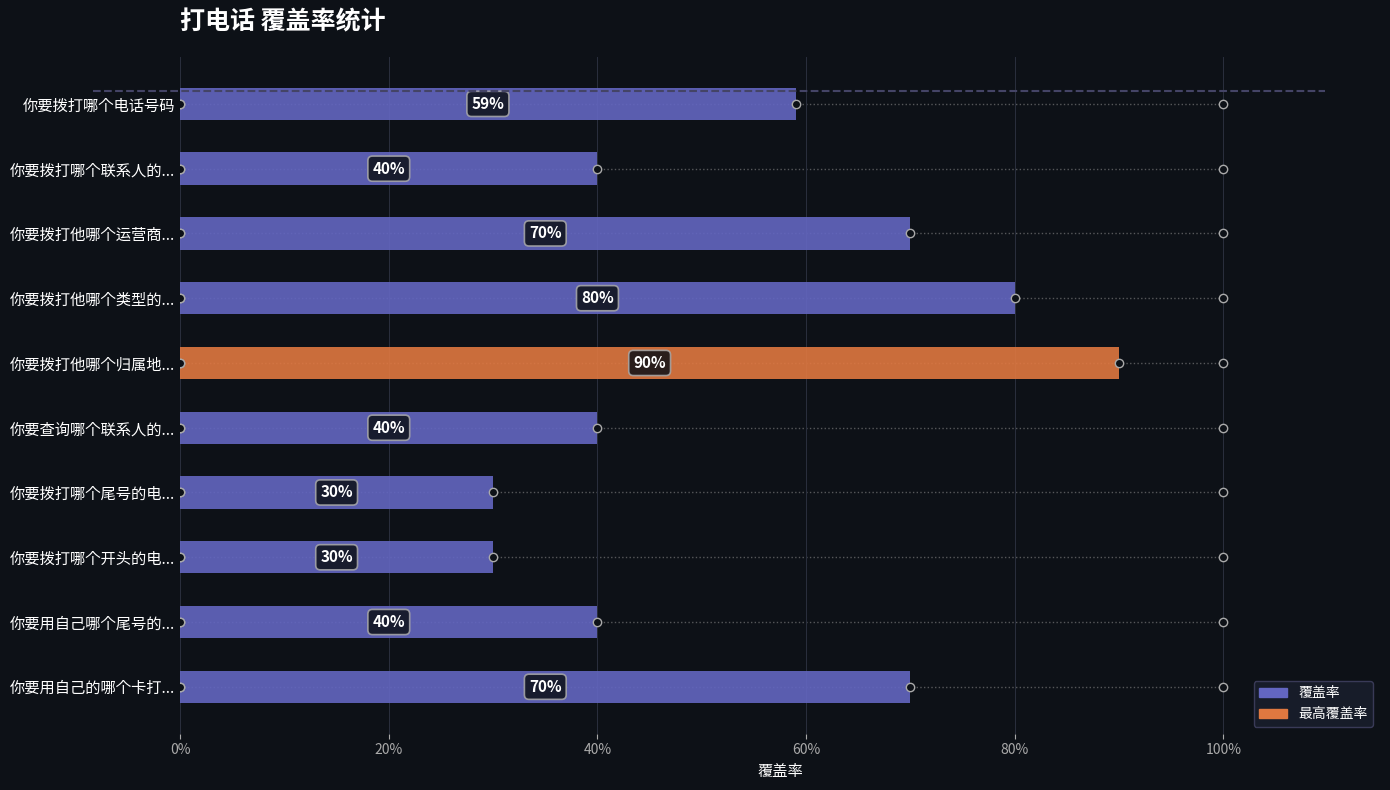

What is the maximum value shown in the chart?

0.9